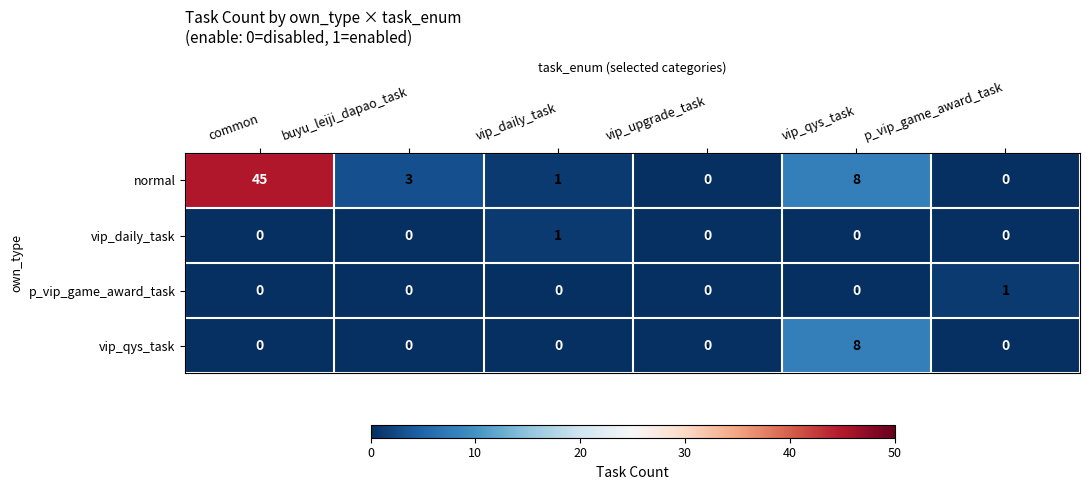

At which category is the sum across all series the highest?

common